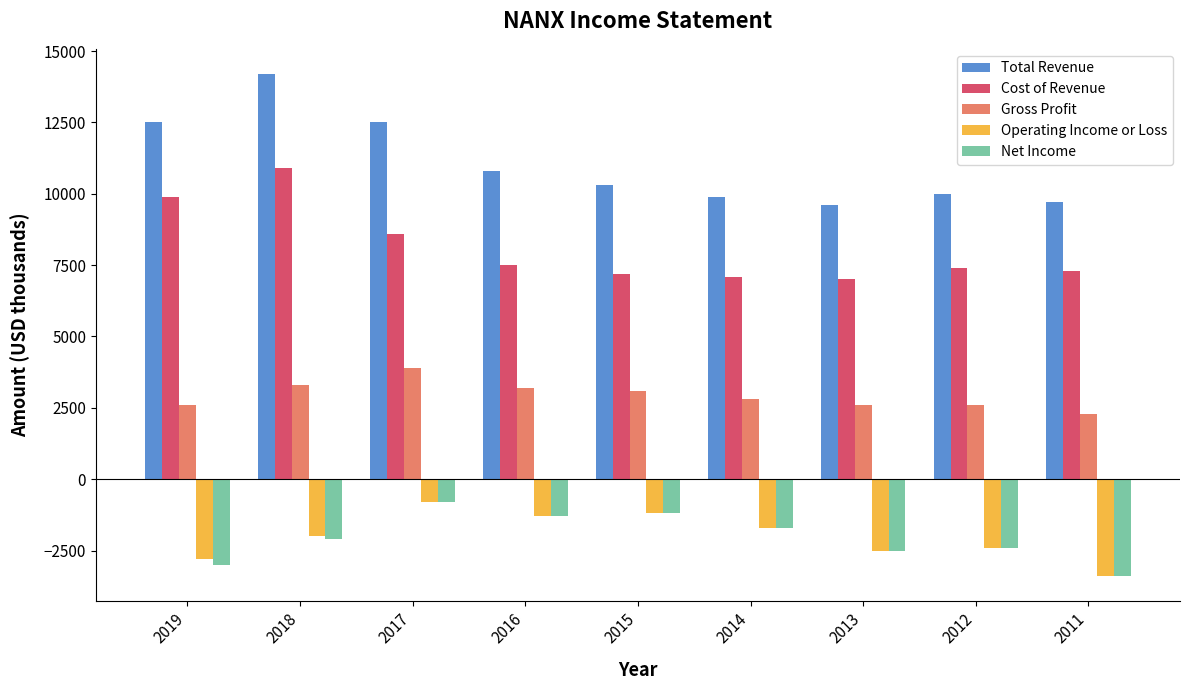

What is the total value across all series at 2012?

15200